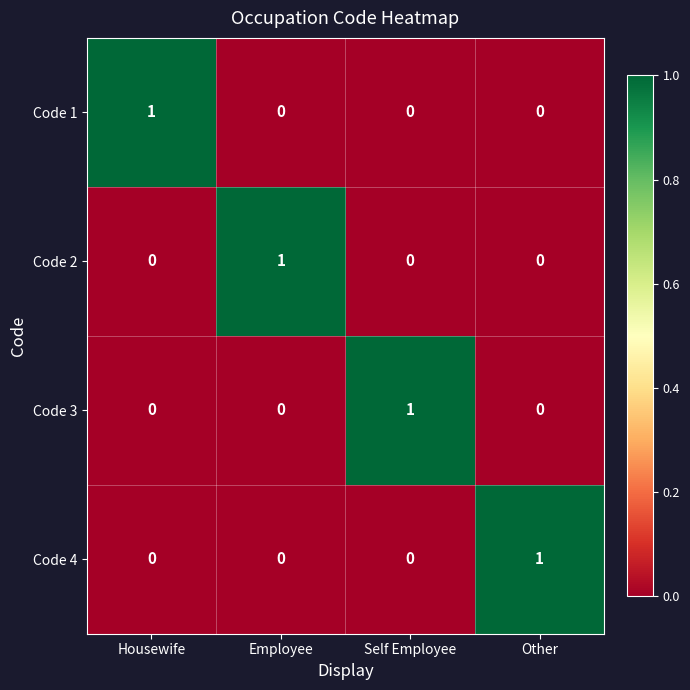

Which category has the highest value in the Code 1 series?

Housewife